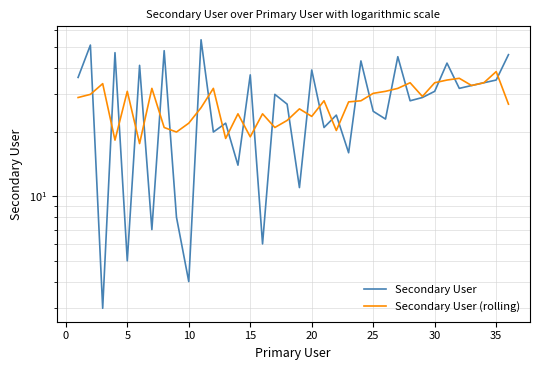

How many interior local peaks does the Secondary User (rolling) series have?

11